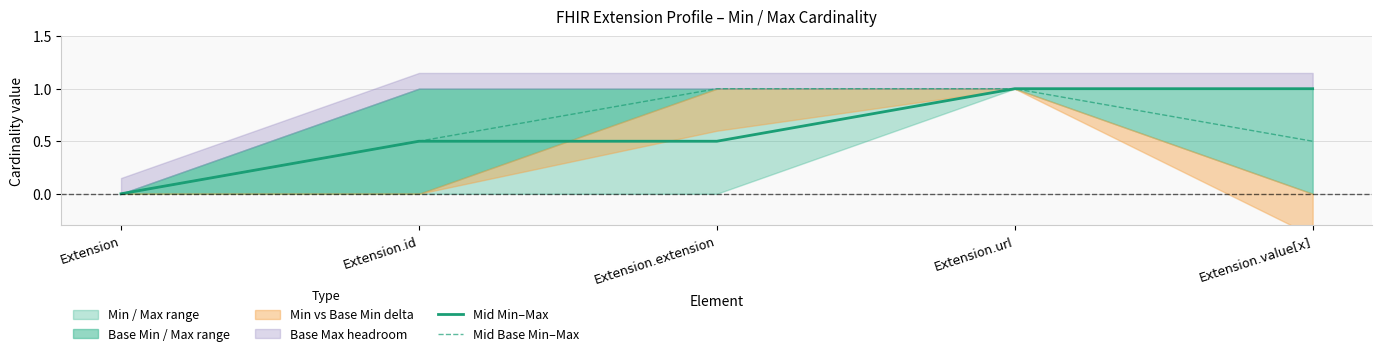

Read the Mid Base Min–Max value at Extension.id.

0.5